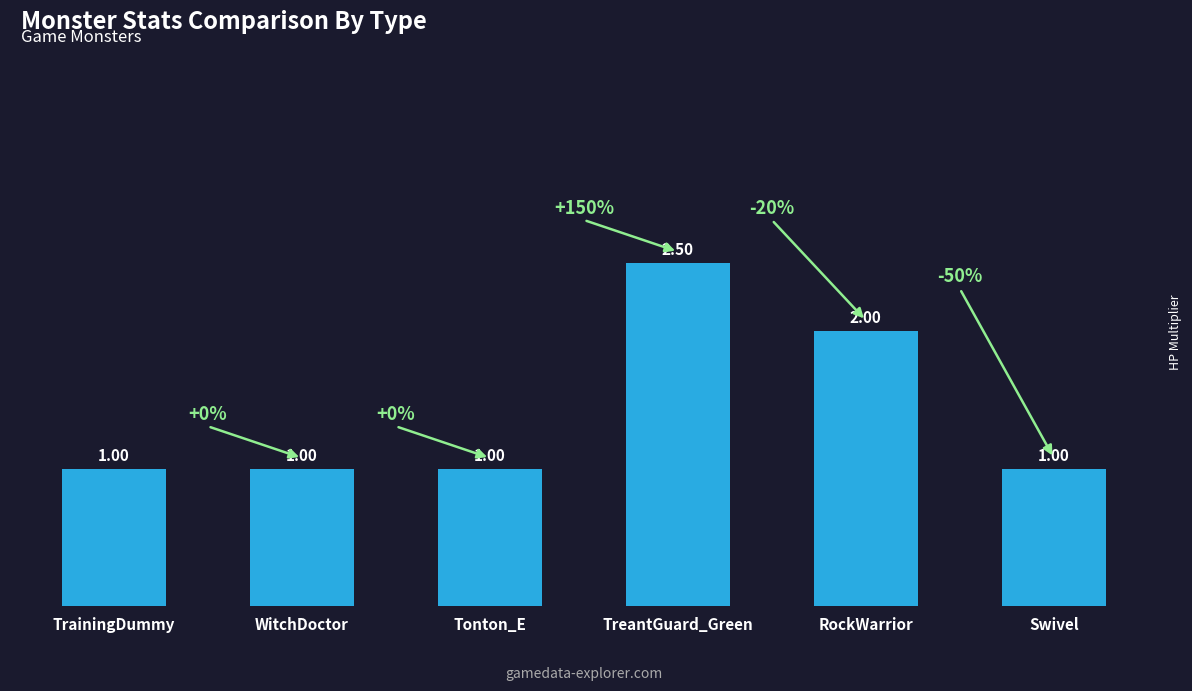

What is the change in value from Tonton_E to RockWarrior?

+1.0